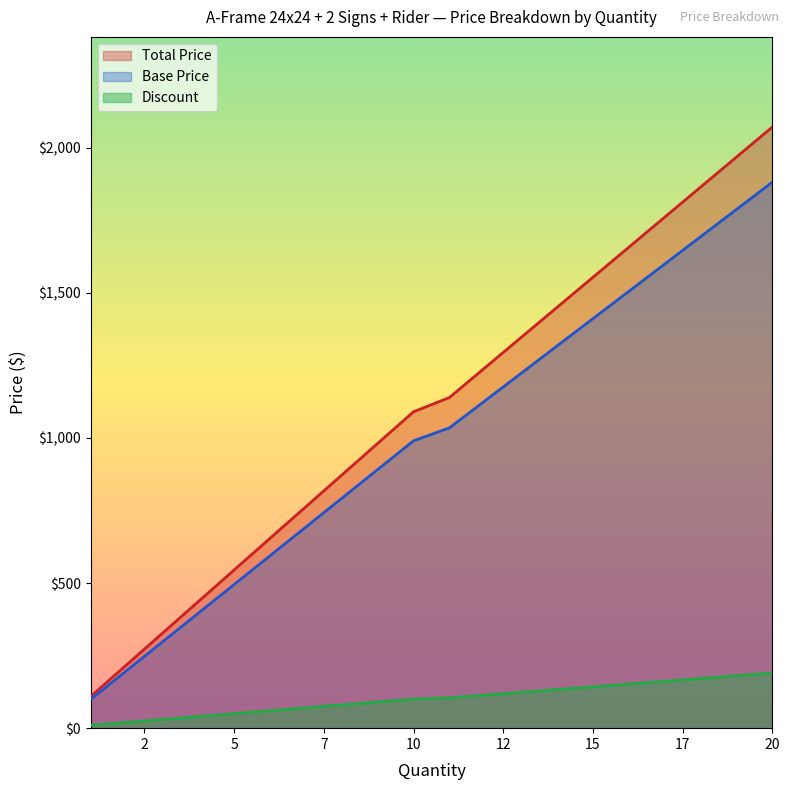

What is the difference between the maximum and minimum values in the Base Price series?

1782.0